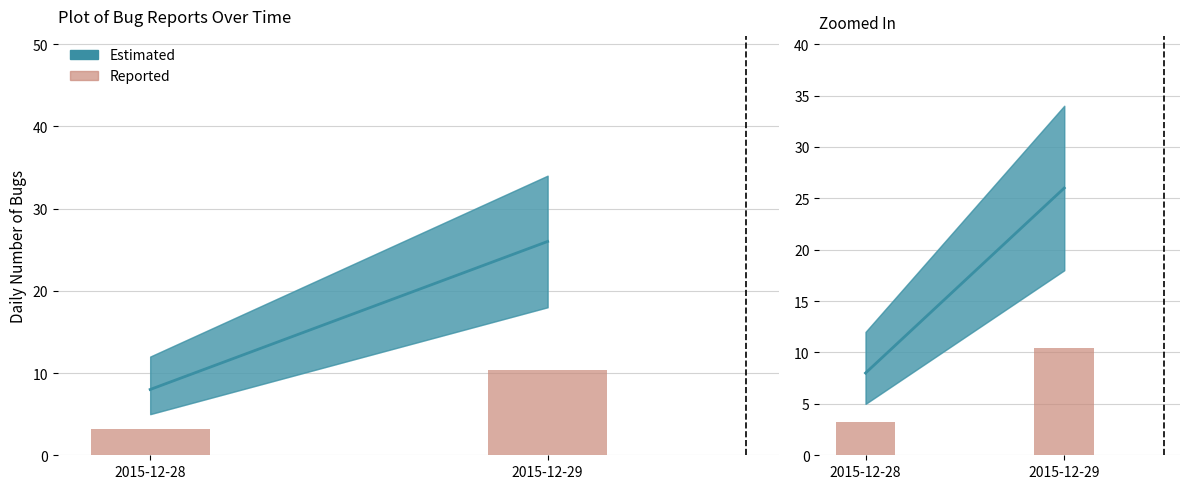

Is it true that the value at 2015-12-29 is 5.3?

False